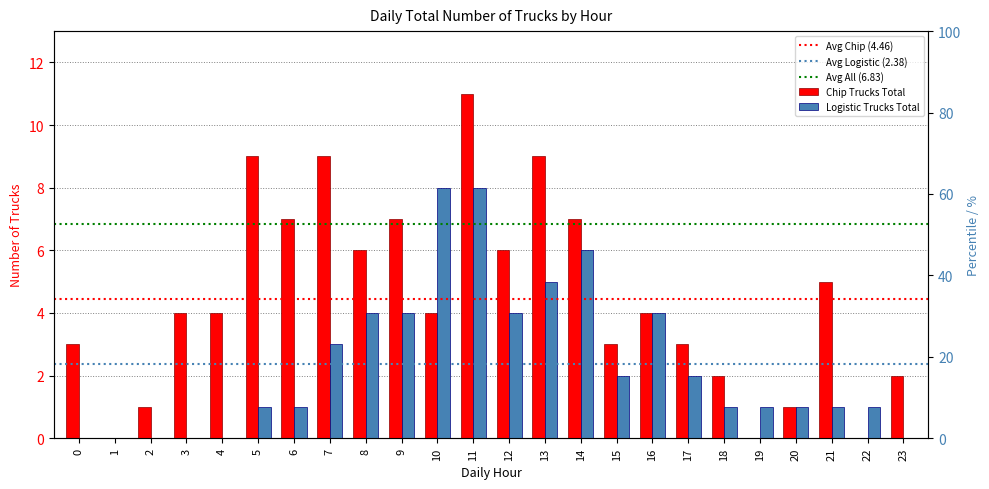

At which category does the chart reach its peak across all series?

11